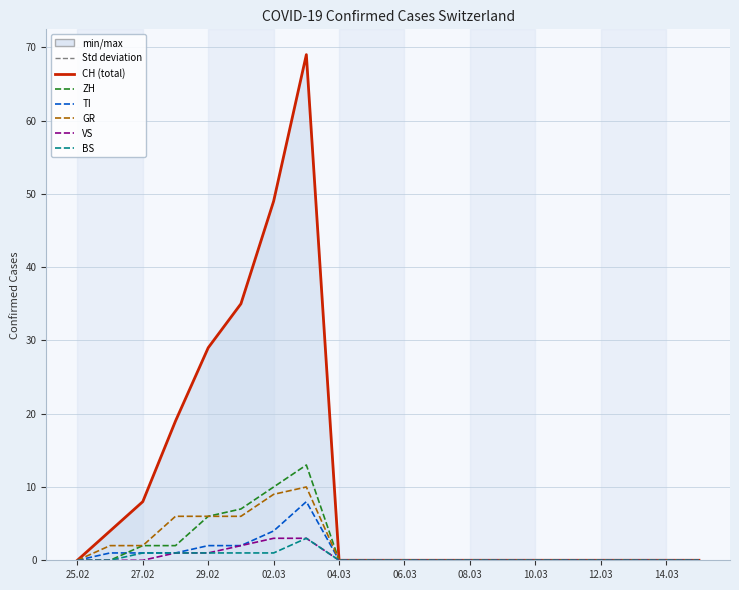

What is the maximum value shown in the chart?

69